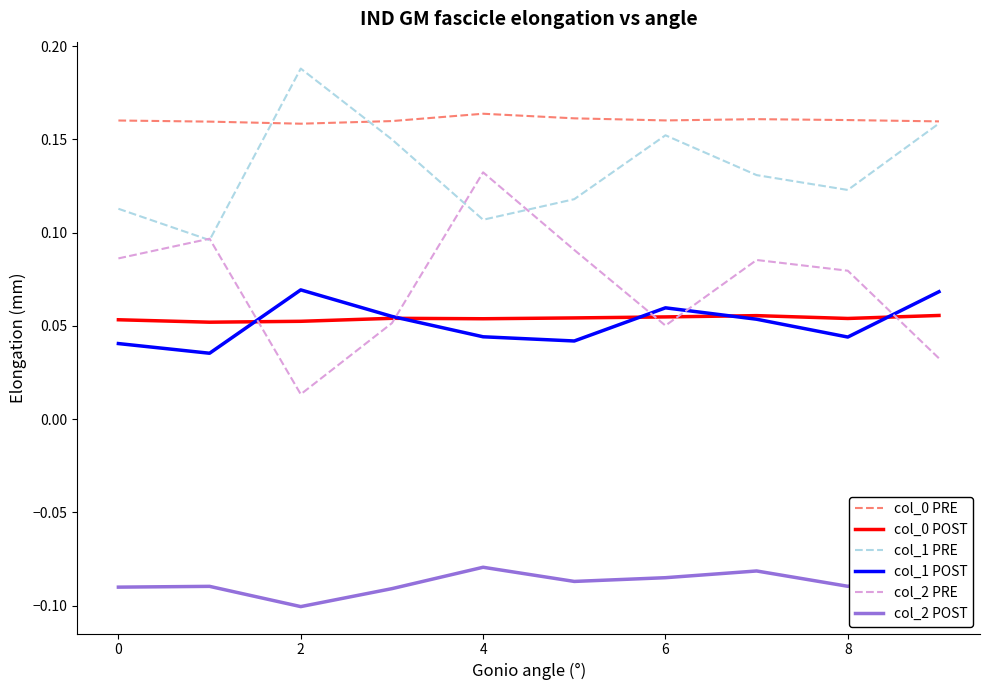

Which series has the widest spread of values?

col_2 PRE